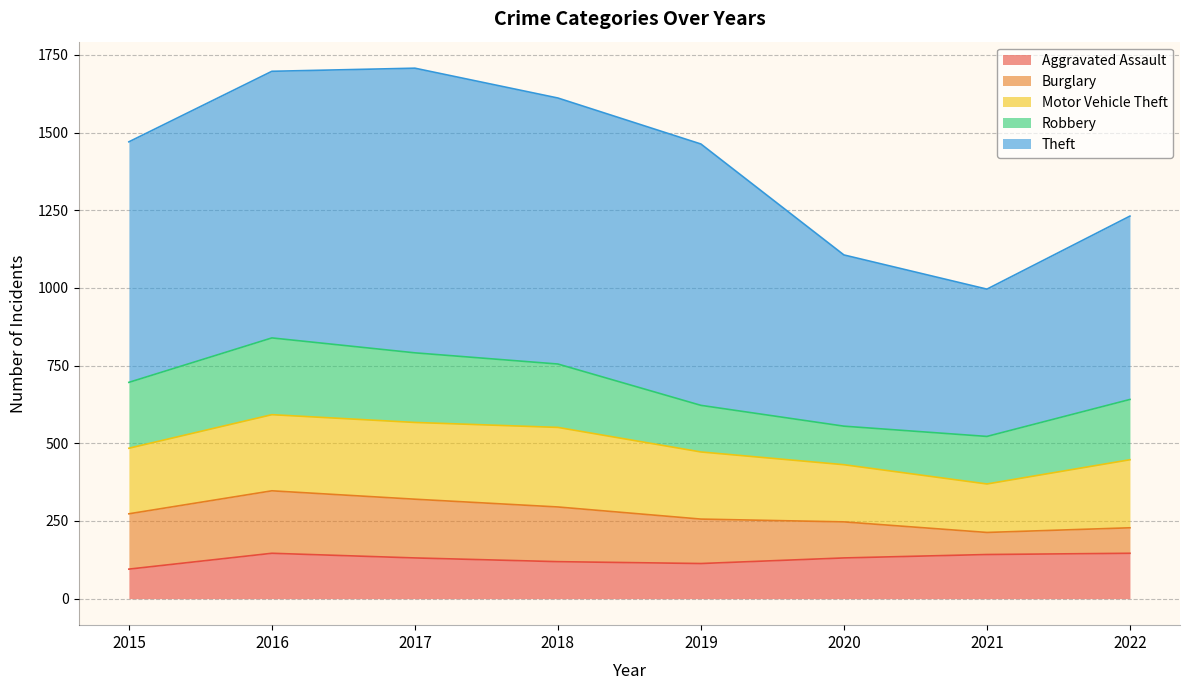

In Aggravated Assault, how many points are higher than both neighbors (excluding endpoints)?

1